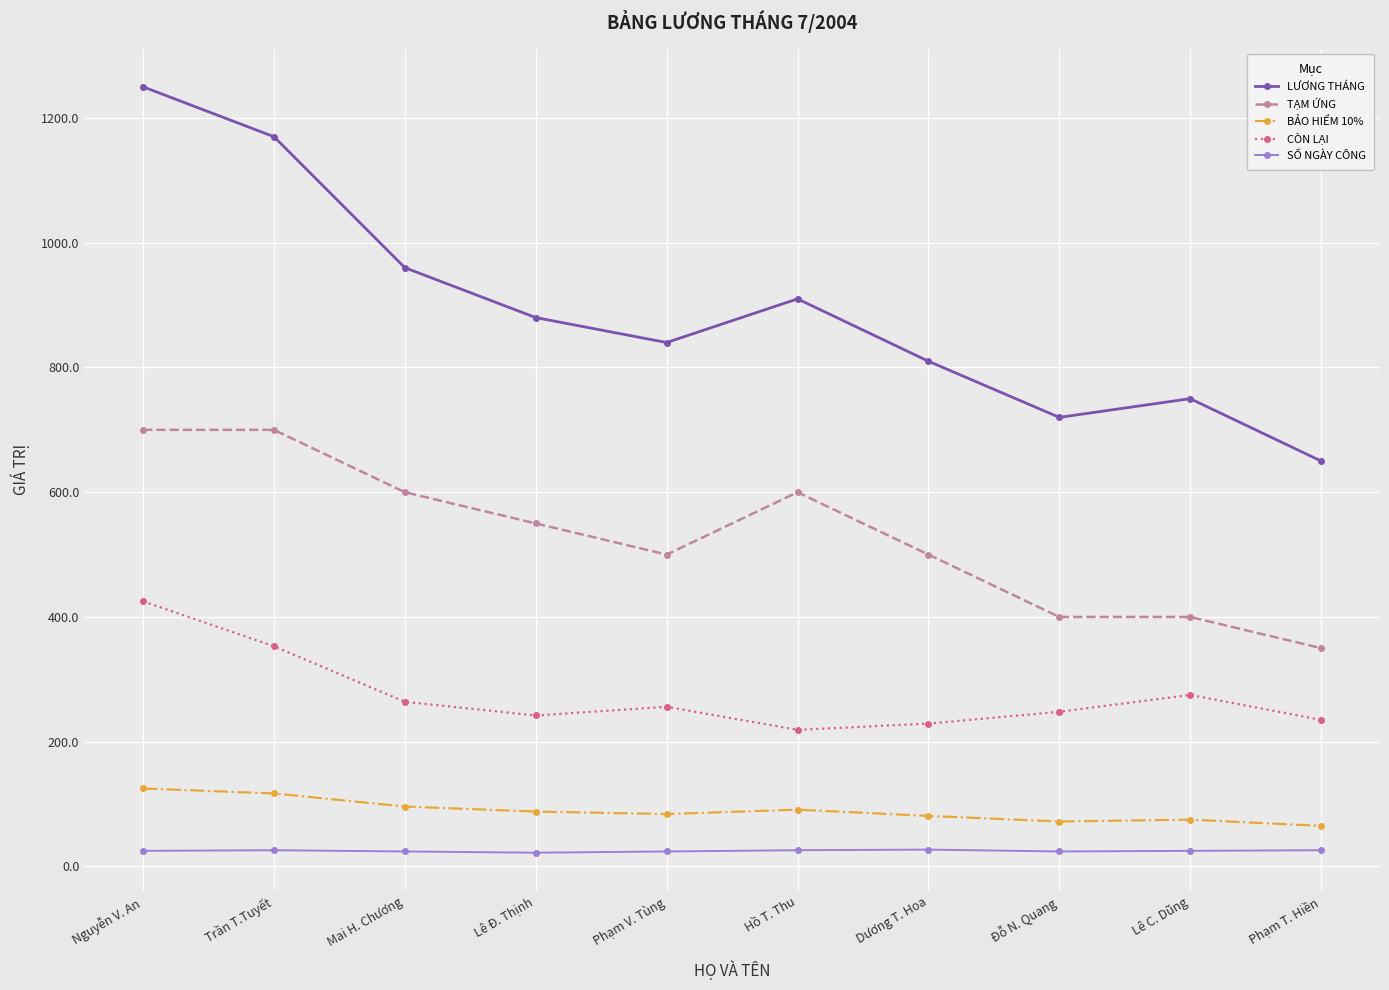

What is the maximum value for BẢO HIỂM 10%?

125